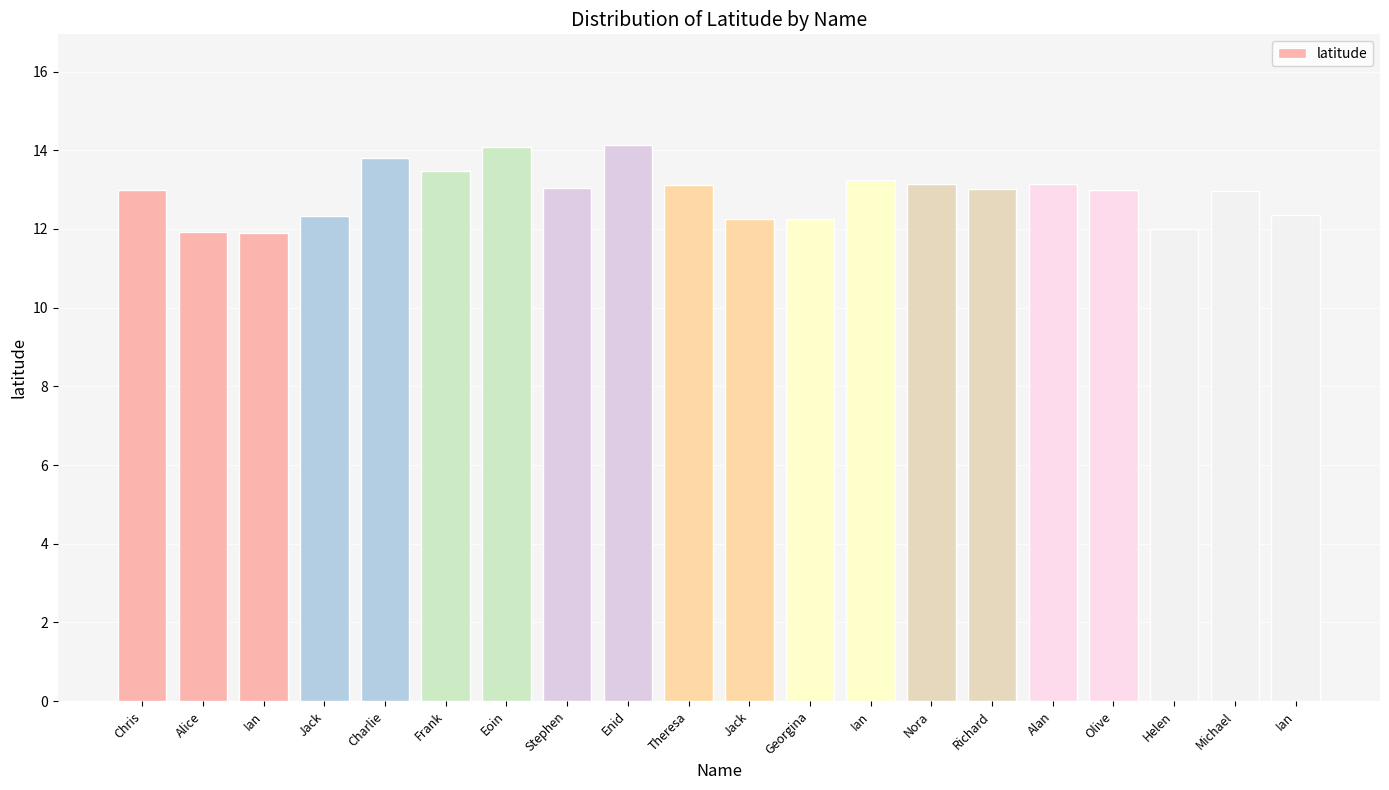

List the labels in order of value, smallest first.

Ian, Alice, Helen, Georgina, Jack, Jack, Ian, Michael, Chris, Olive, Richard, Stephen, Theresa, Nora, Alan, Ian, Frank, Charlie, Eoin, Enid